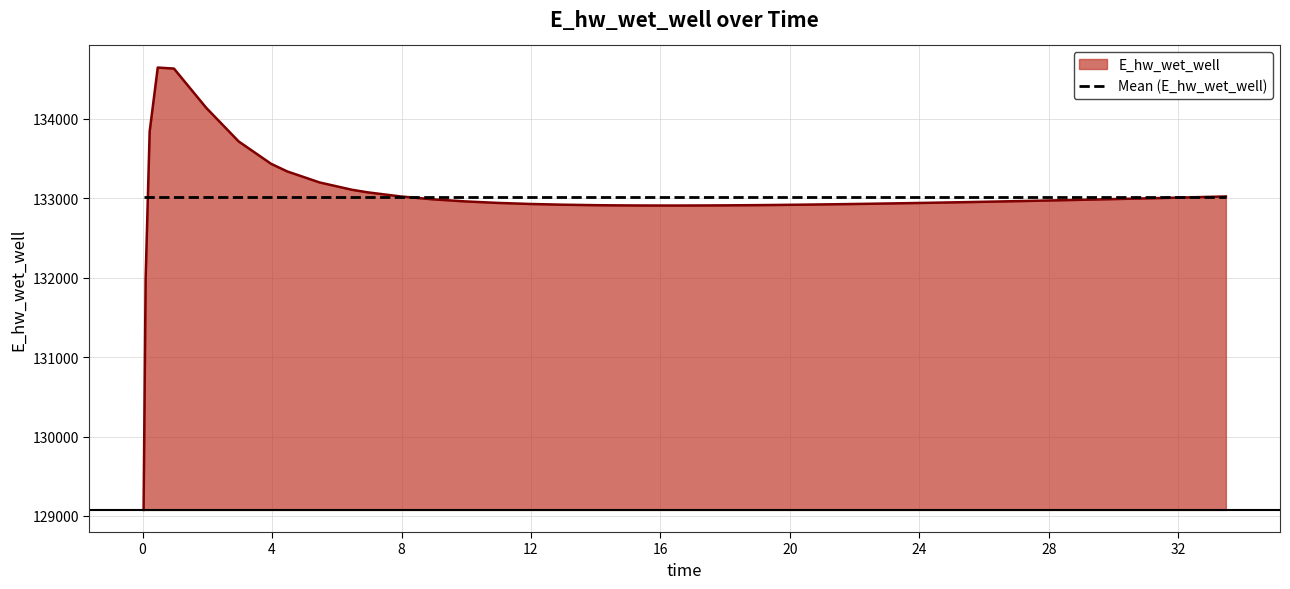

List the series in order of their peak value, lowest first.

Mean (E_hw_wet_well), E_hw_wet_well